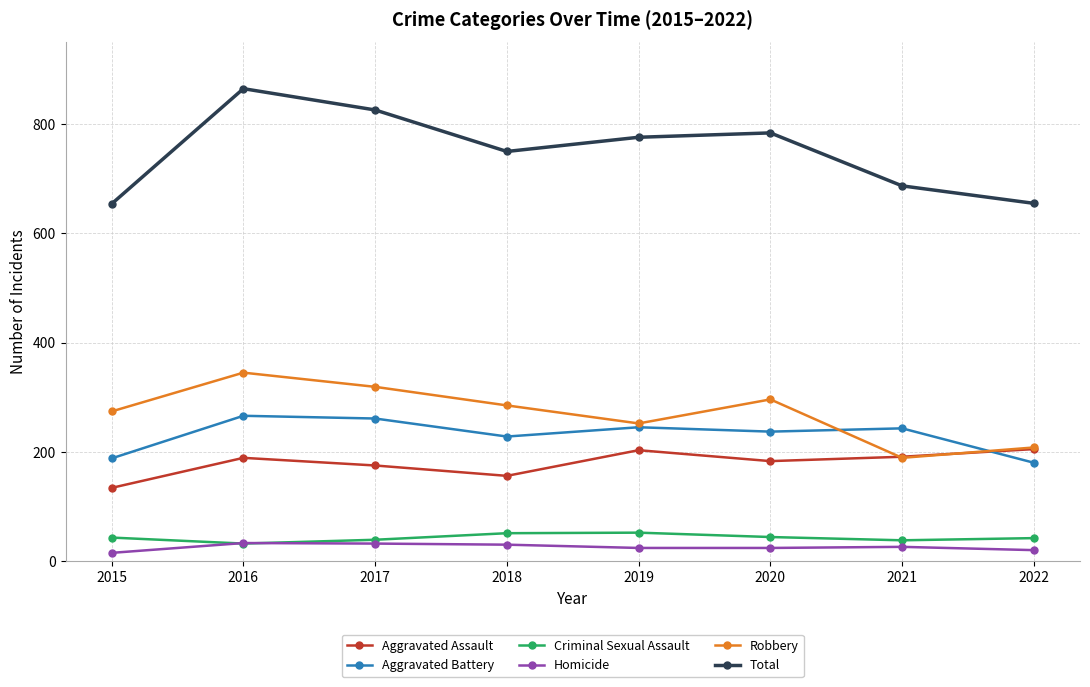

In Robbery, how many points are higher than both neighbors (excluding endpoints)?

2